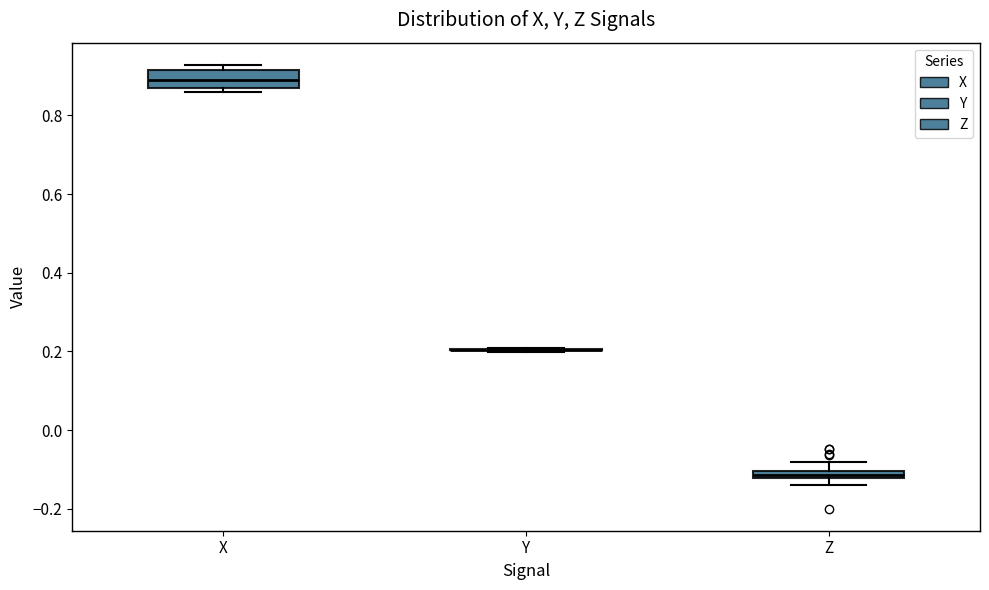

Which box is the tallest, from its lower edge to its upper edge?

X